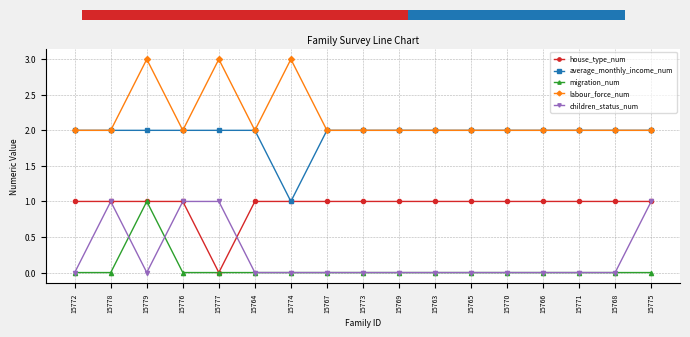

True or false: average_monthly_income_num and children_status_num intersect in this chart.

False